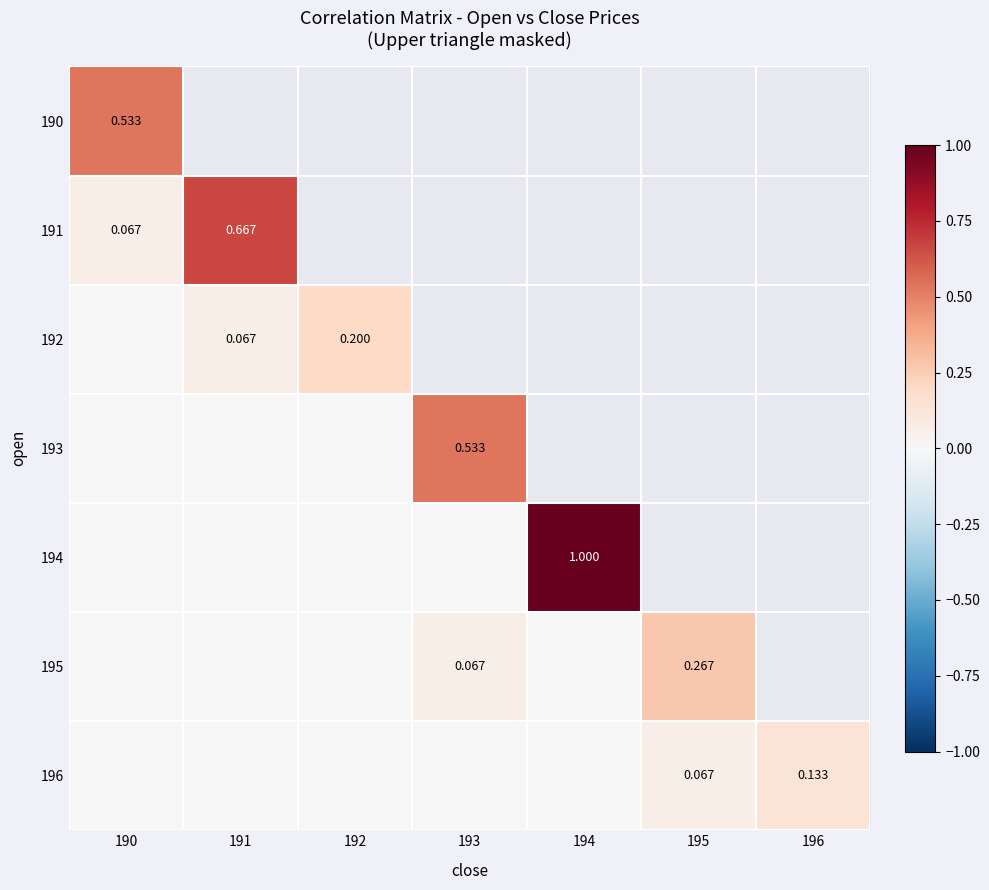

At how many categories does at least one series exceed 0?

7